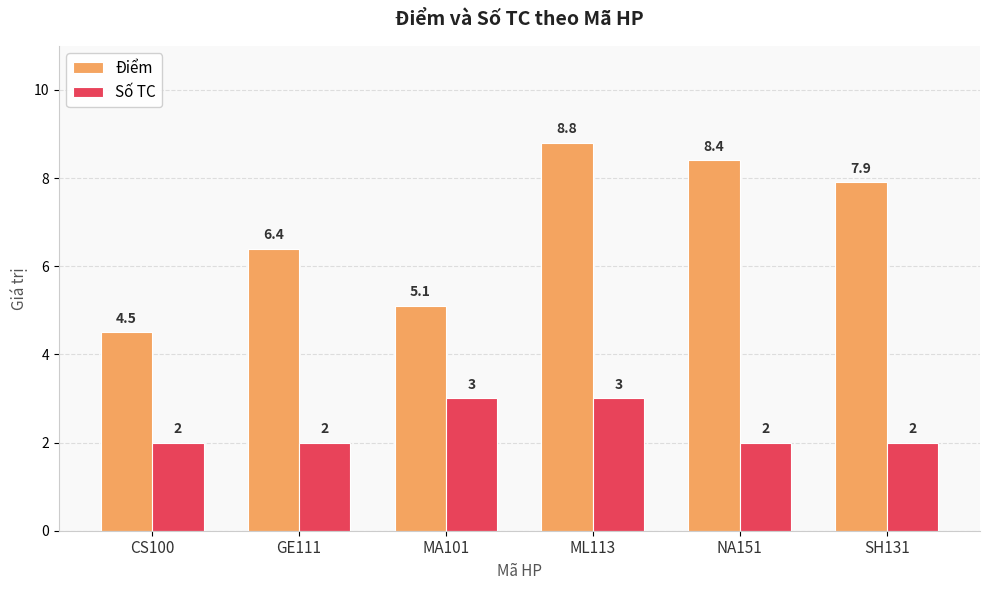

At which category is the sum across all series the highest?

ML113